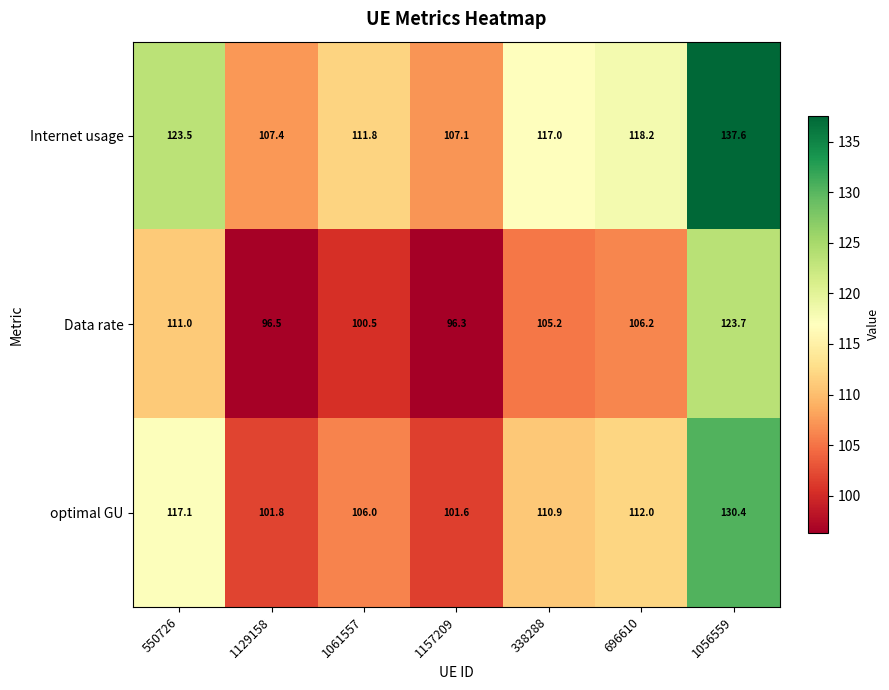

Reading left to right, list all the values displayed in this chart.

Internet usage: 550726=123.5	1129158=107.4	1061557=111.8	1157209=107.1	338288=117.0	696610=118.2	1056559=137.6
Data rate: 550726=111.0	1129158=96.5	1061557=100.5	1157209=96.3	338288=105.2	696610=106.2	1056559=123.7
optimal GU: 550726=117.1	1129158=101.8	1061557=106.0	1157209=101.6	338288=110.9	696610=112.0	1056559=130.4